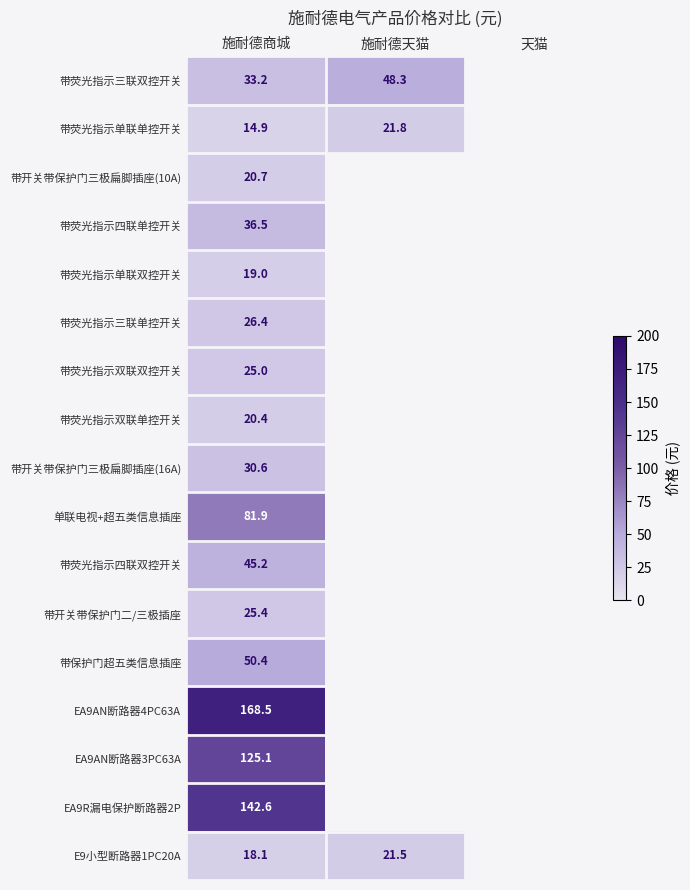

Is it true that 带荧光指示单联单控开关 equals 28.5 at 施耐德天猫?

False